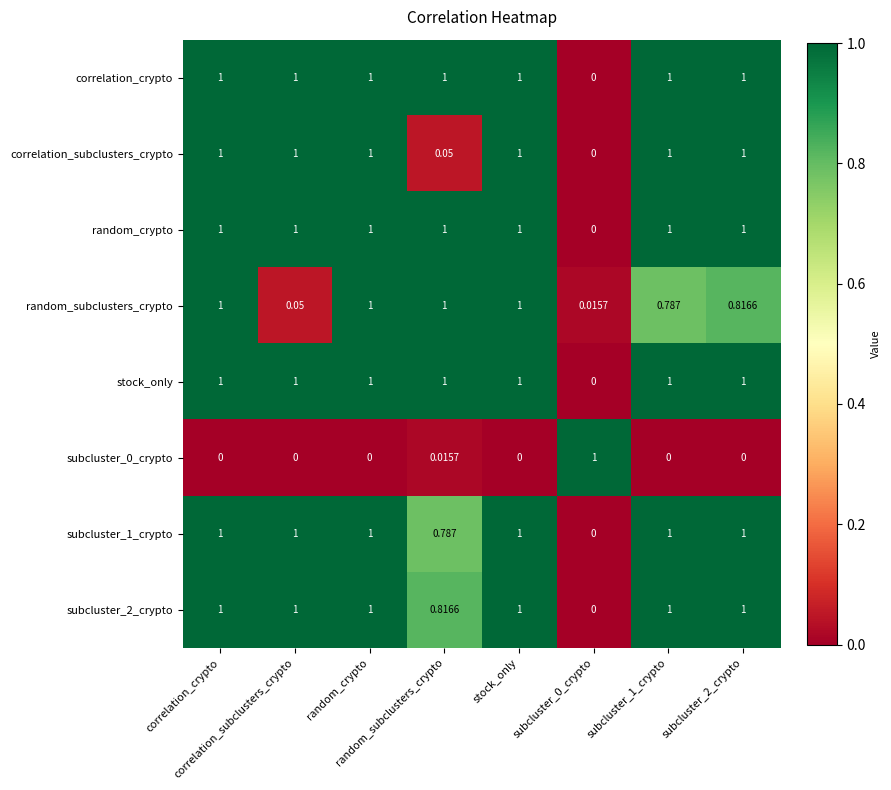

What is the difference between the highest and lowest values at subcluster_2_crypto?

1.0